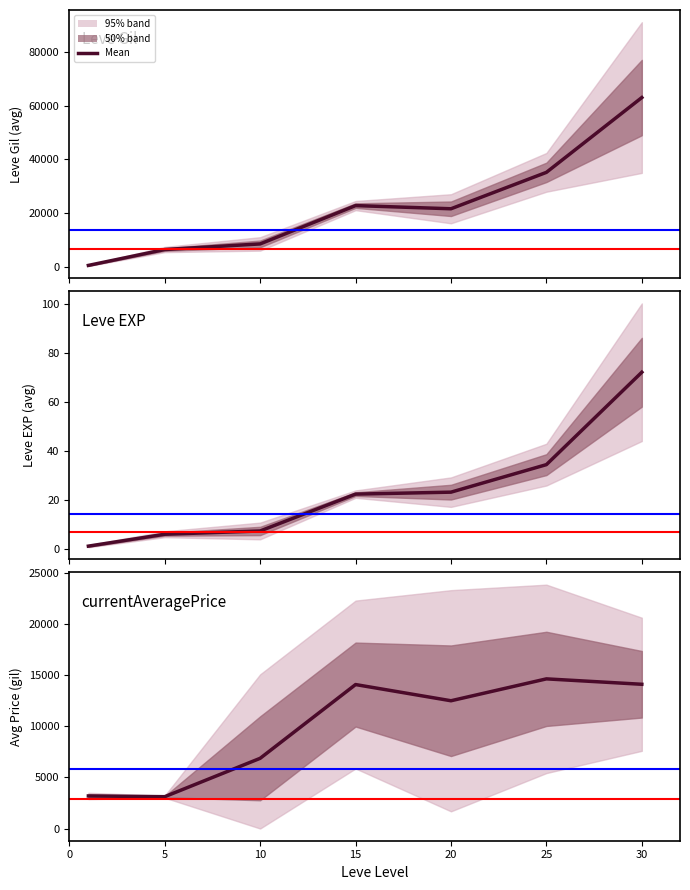

List the labels in order of value, smallest first.

5, 0, 10, 20, 15, 30, 25